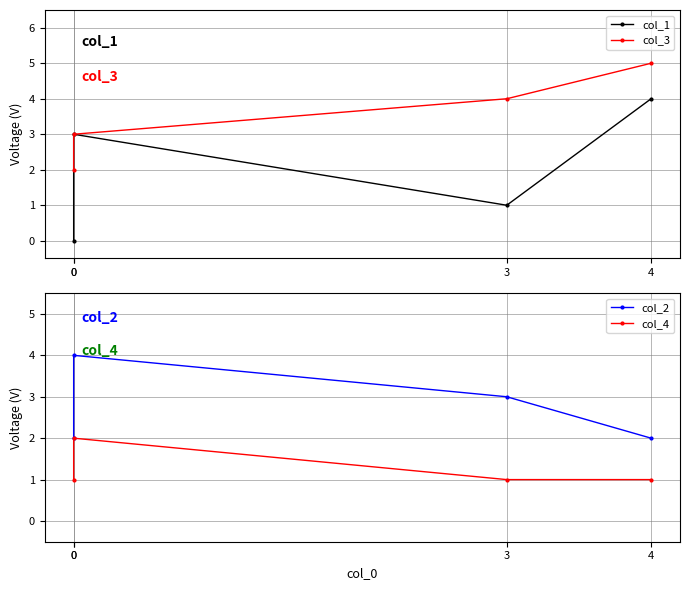

True or false: col_1 has more than 0 points higher than both neighbors.

True